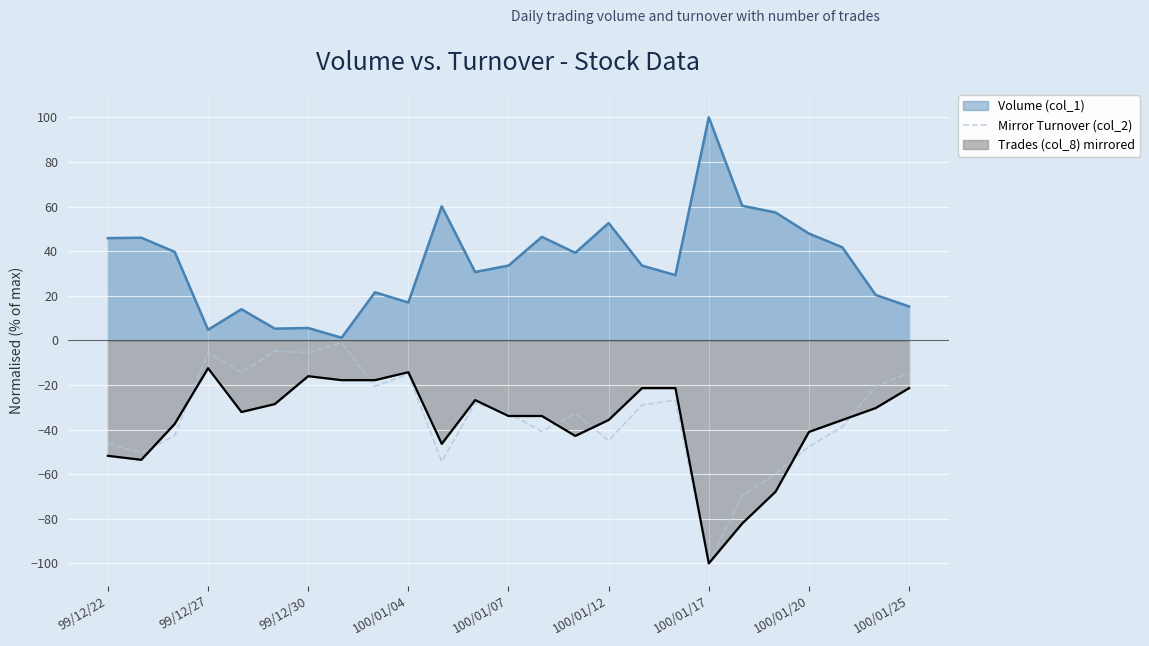

Count the number of data series in this chart.

3